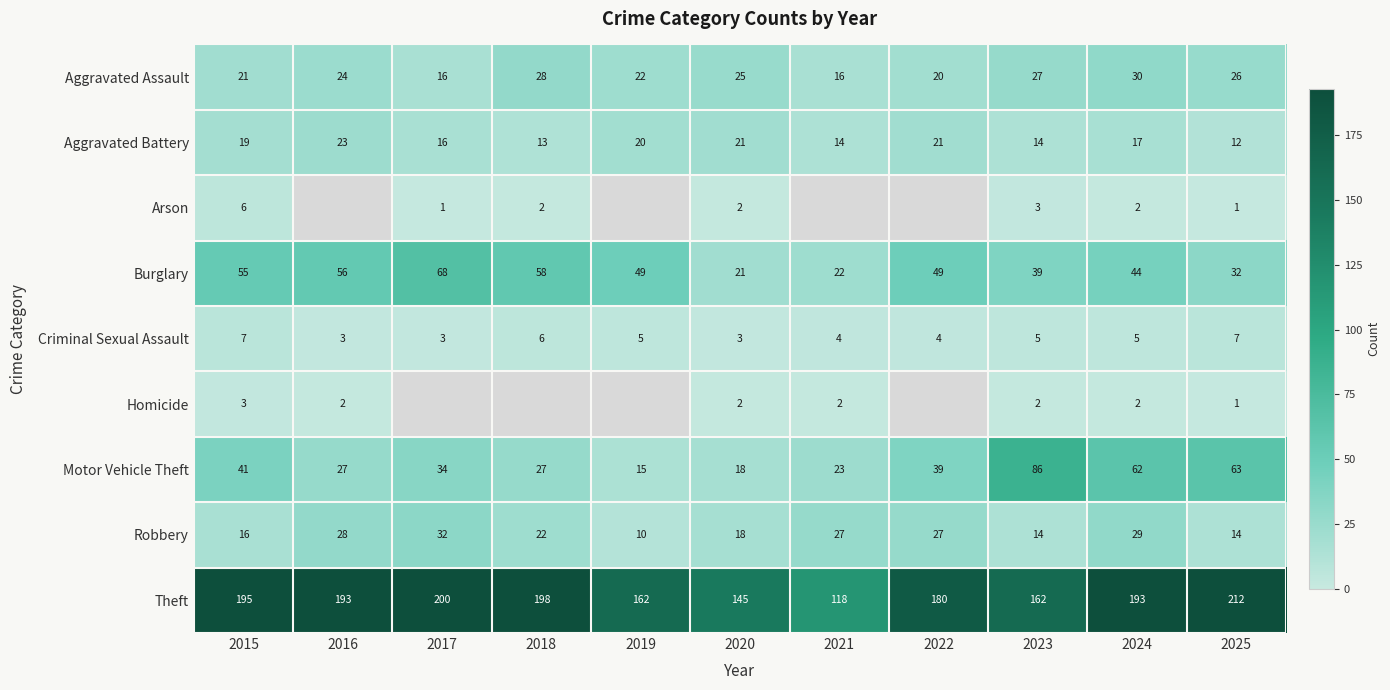

Where is Aggravated Battery nearest to the value 17?

2024